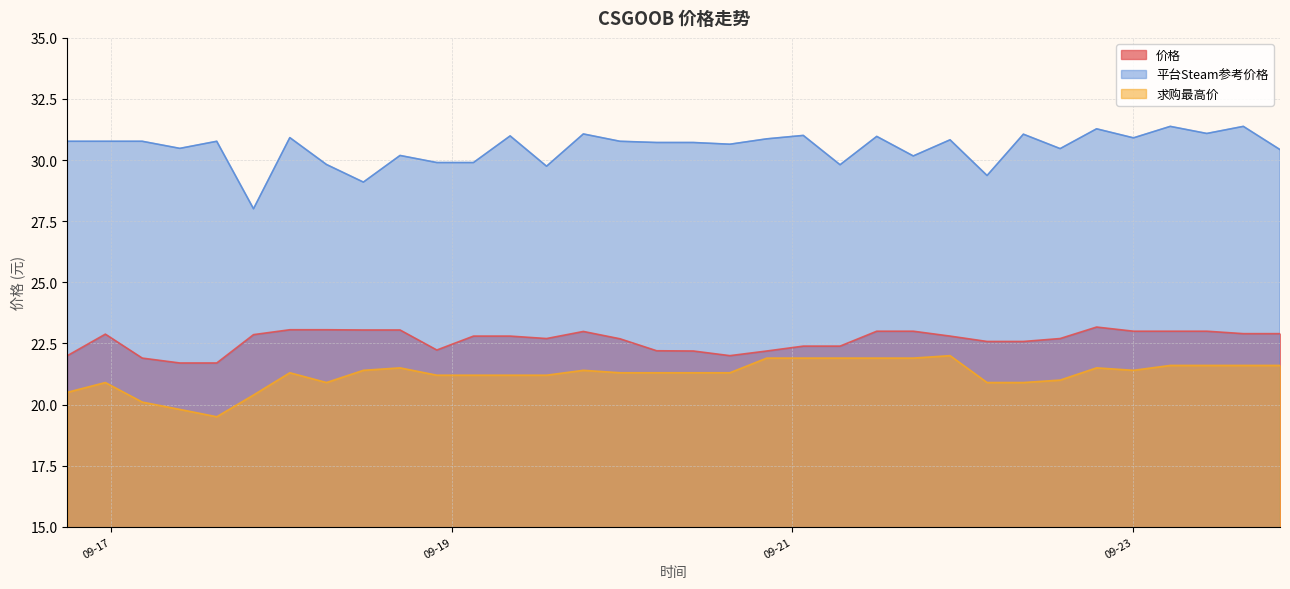

What is the smallest value displayed?

19.5